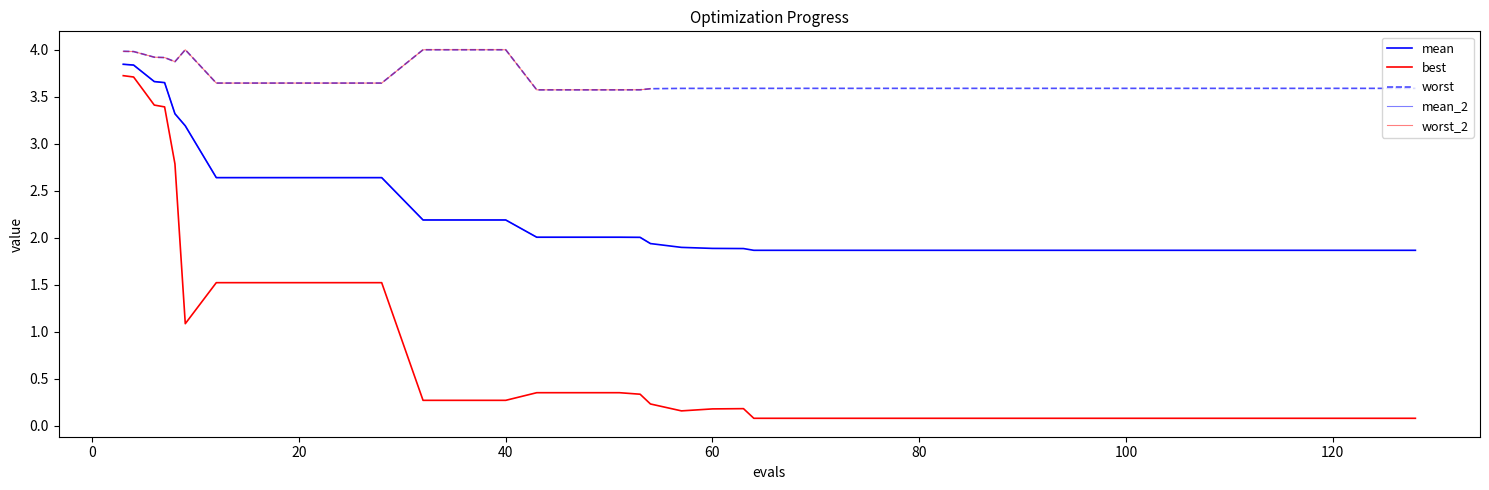

At 100, list the series in order from smallest to largest.

best, mean, worst